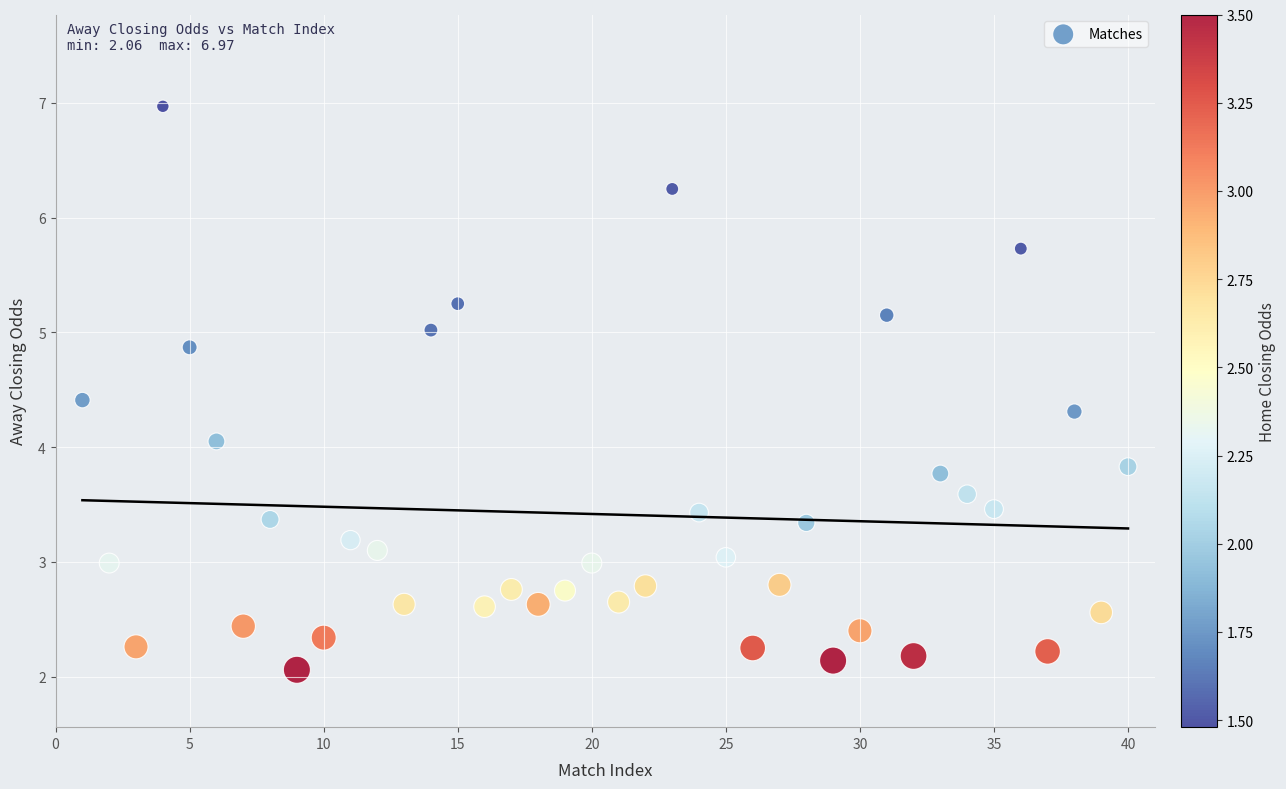

What is the range of X values (max minus min)?

39.0